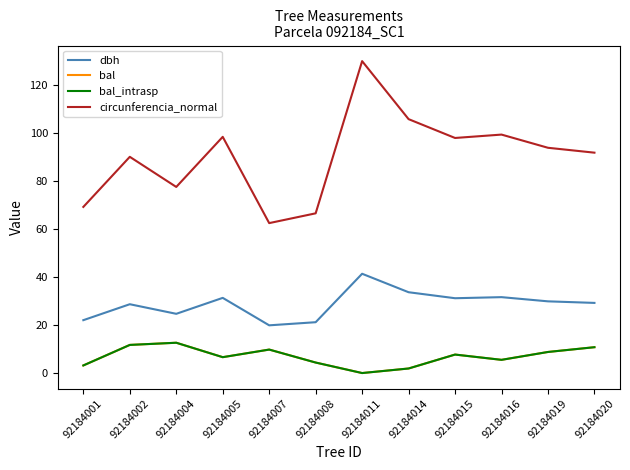

What is the total value across all series at 92184001?

97.7